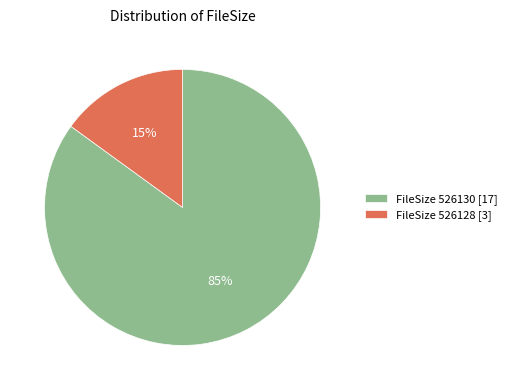

Do FileSize 526128 [3] and FileSize 526130 [17] together represent more than half of the pie?

Yes